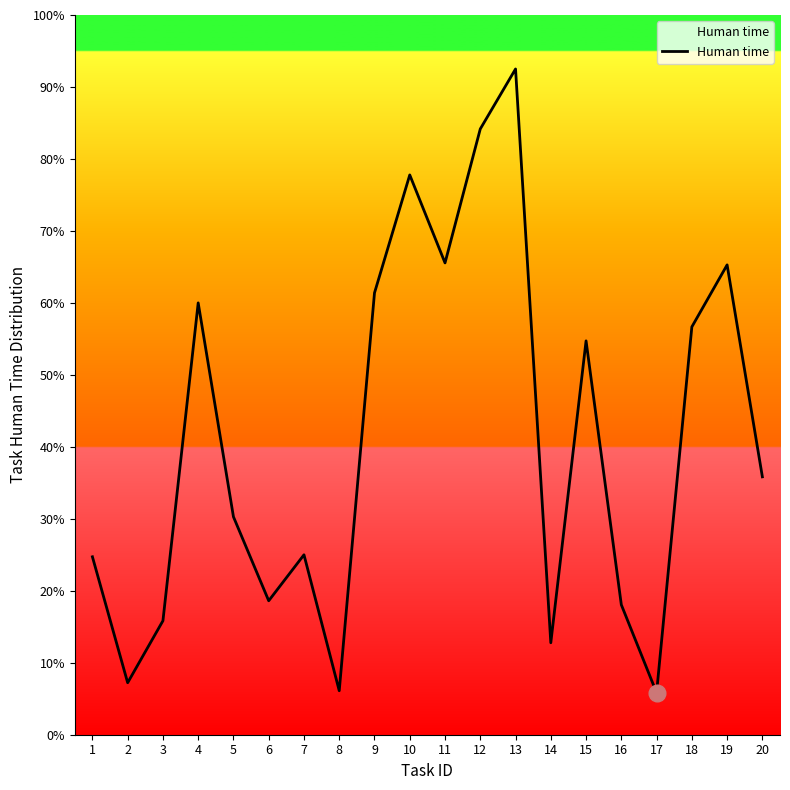

At which category does the data reach its first local valley?

2